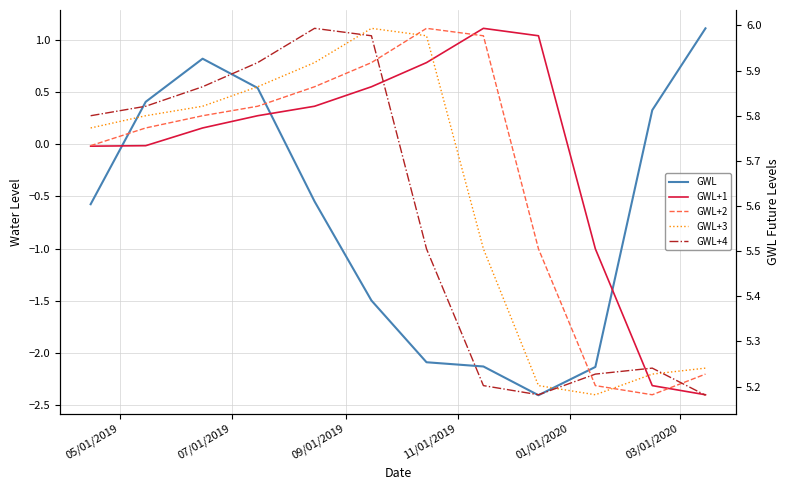

At which category is the sum across all series the highest?

09/01/2019